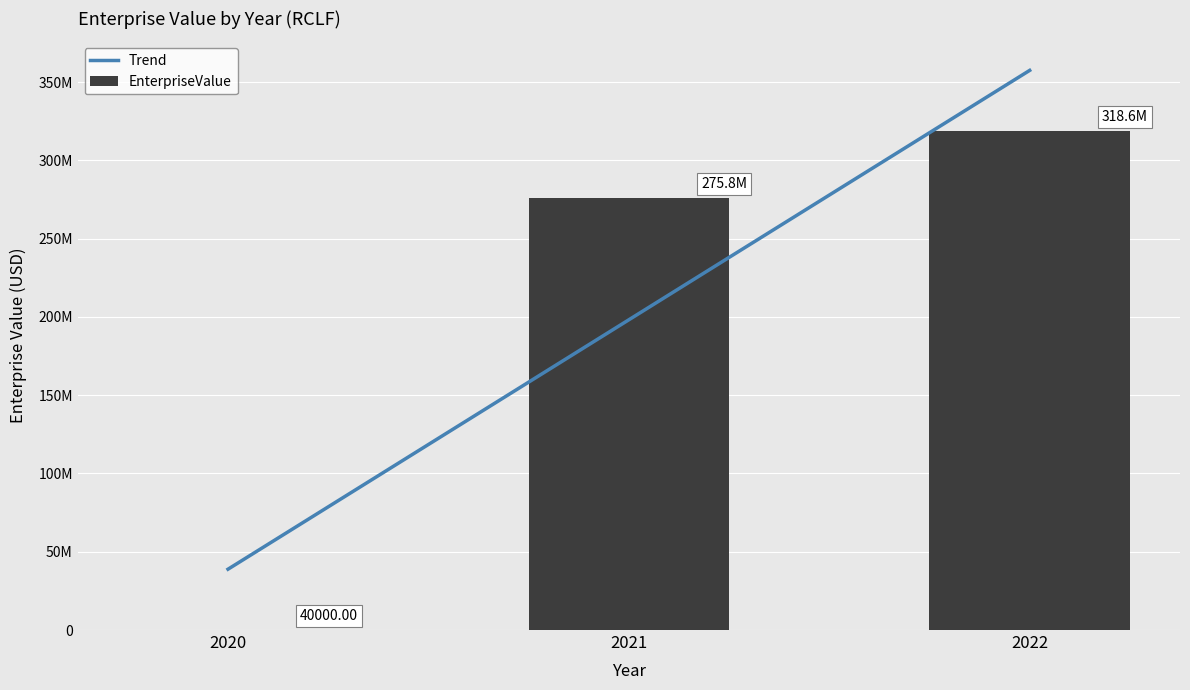

Where is EnterpriseValue nearest to the value 159333731?

2021